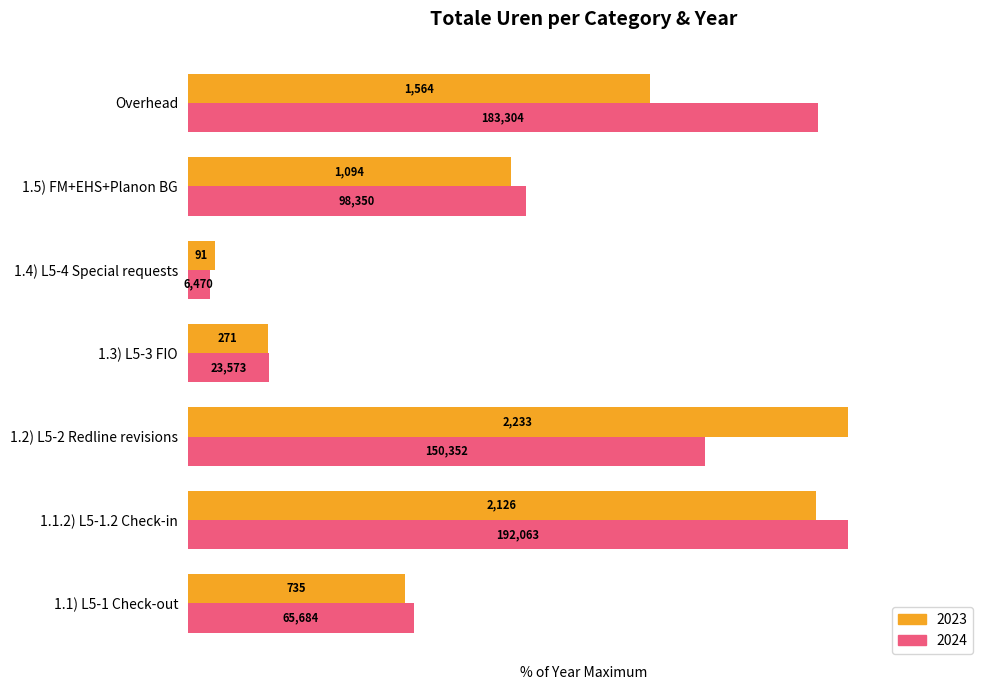

What are all the series names shown in the legend?

2023, 2024